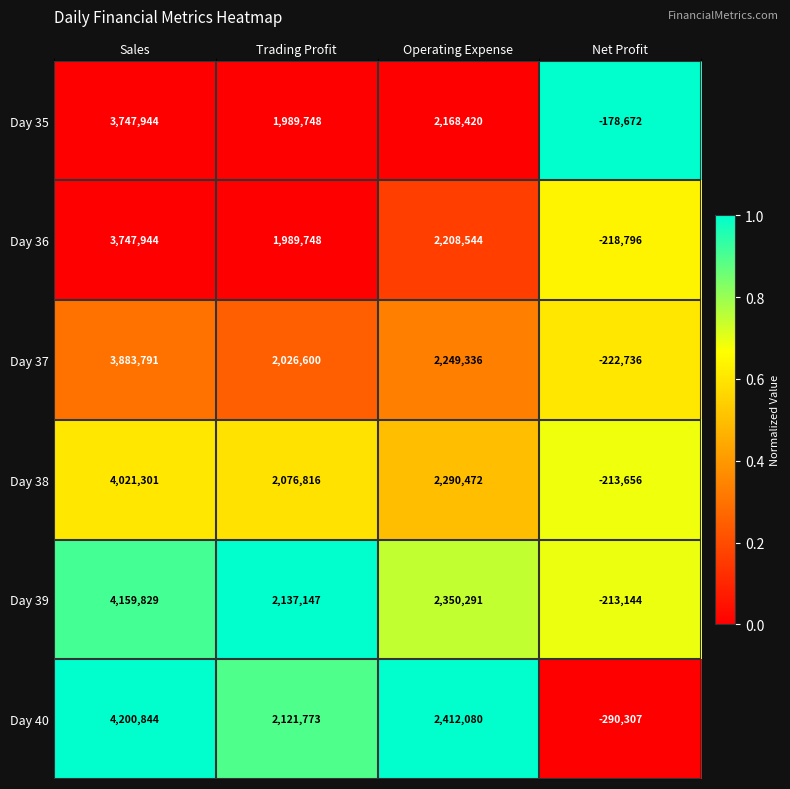

What is the approximate value of Day 35 at Operating Expense, to the nearest 50?

2168400